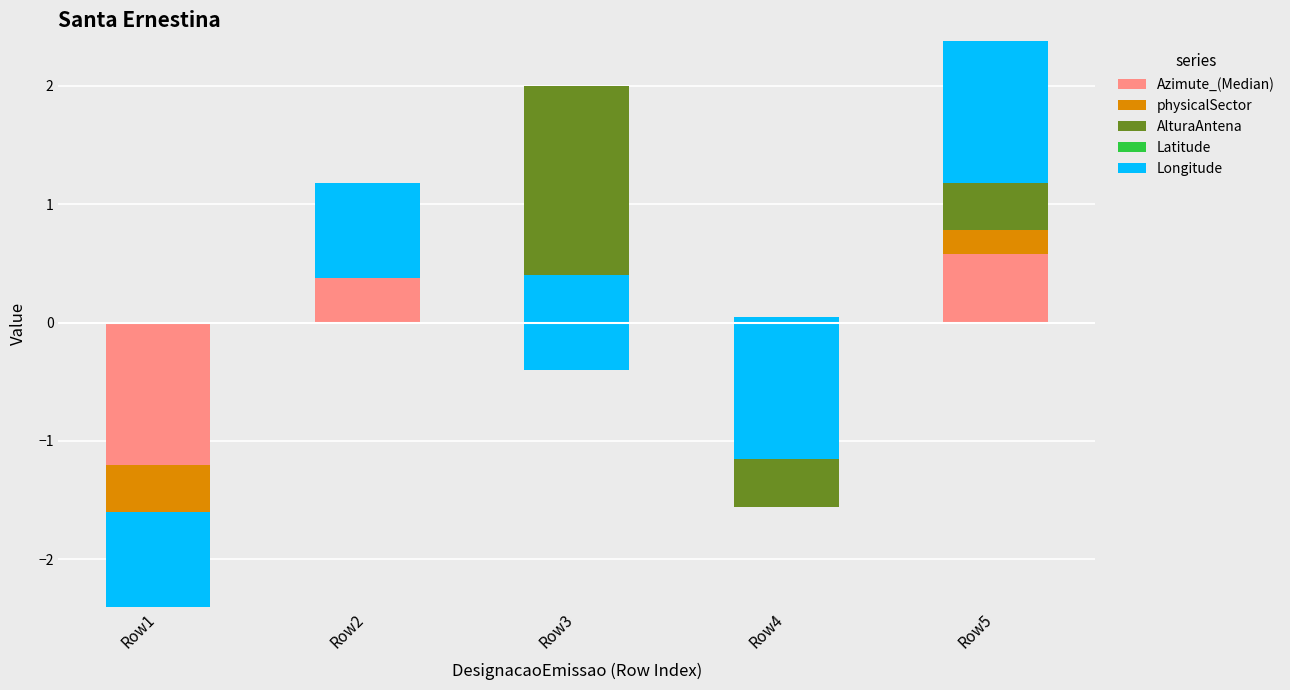

Where is Azimute_(Median) nearest to the value 0?

Row2